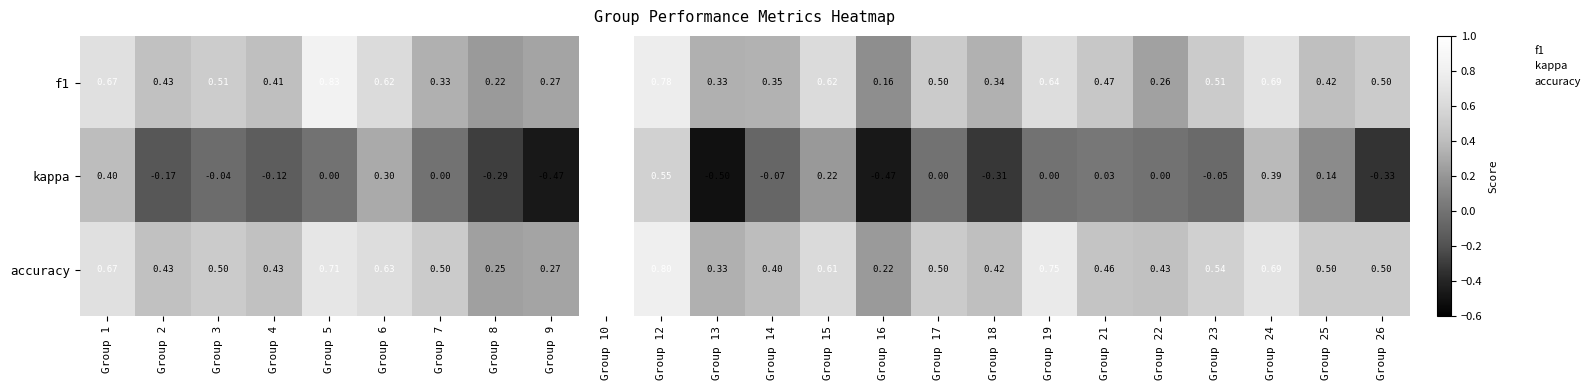

Is the value of kappa at Group 21 greater than the value of accuracy at Group 25?

No